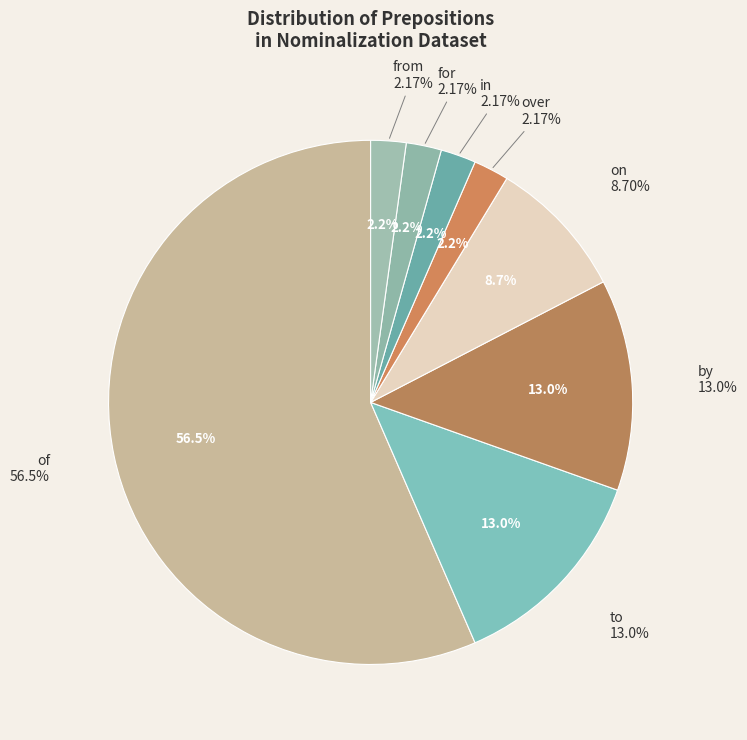

Rank the categories by value from lowest to highest.

over, in, for, from, on, to, by, of